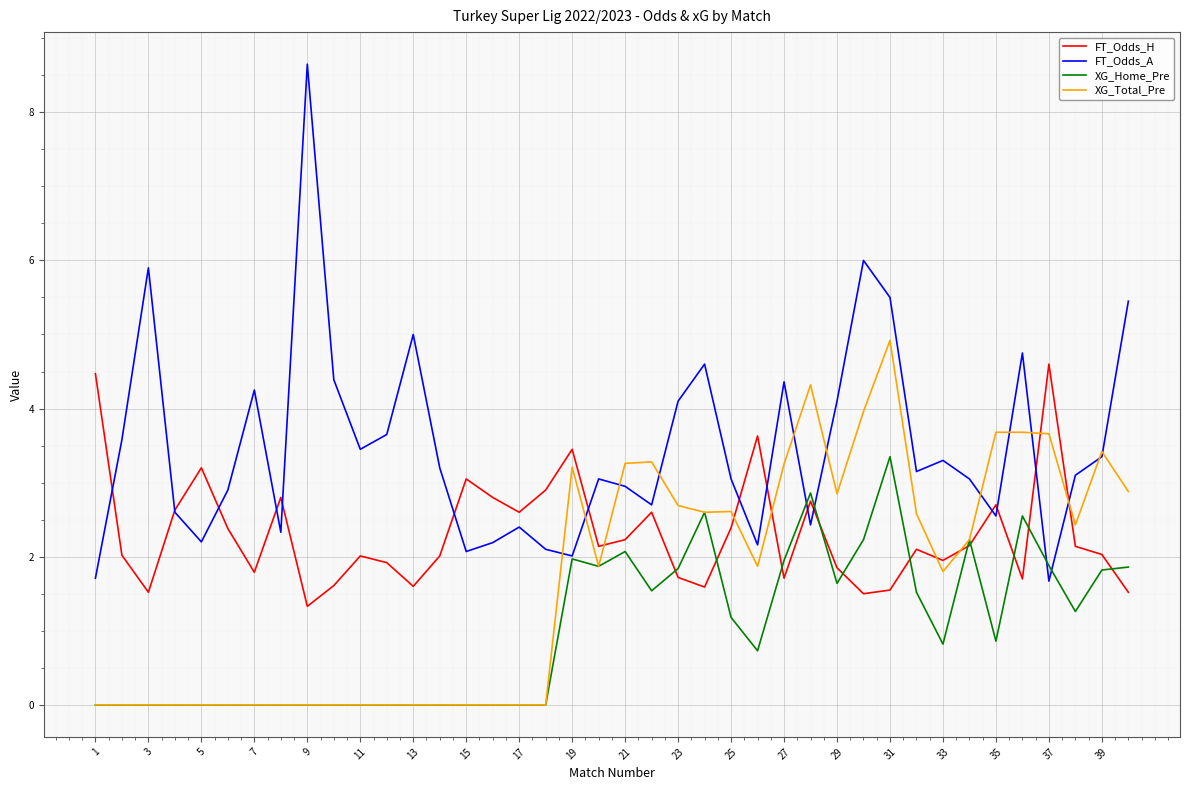

List the series in order of their peak value, highest first.

FT_Odds_A, XG_Total_Pre, FT_Odds_H, XG_Home_Pre